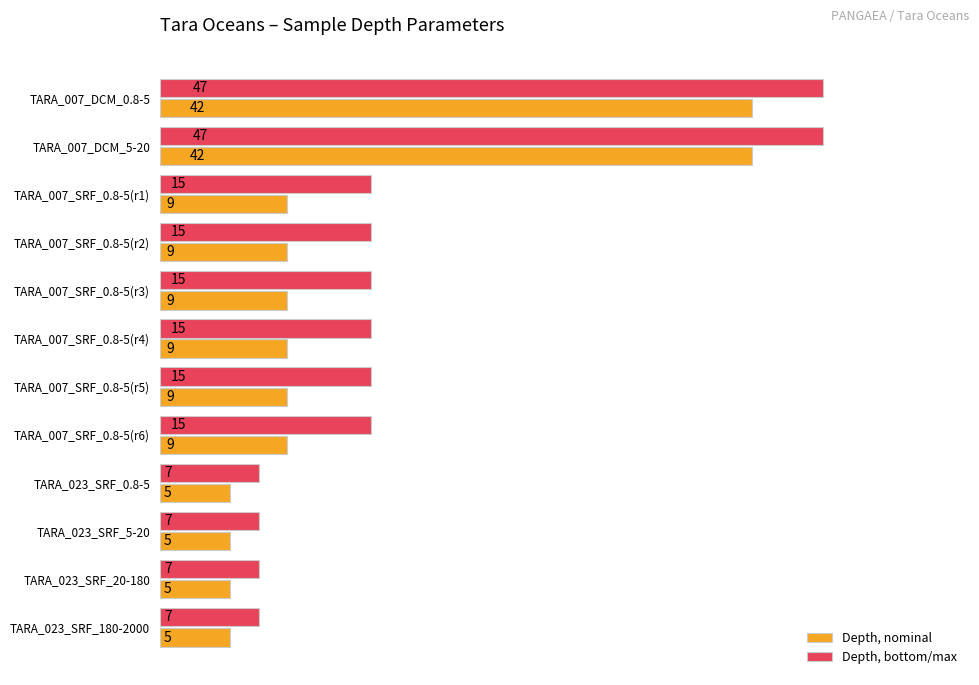

Which series has the largest total across all categories?

Depth, bottom/max